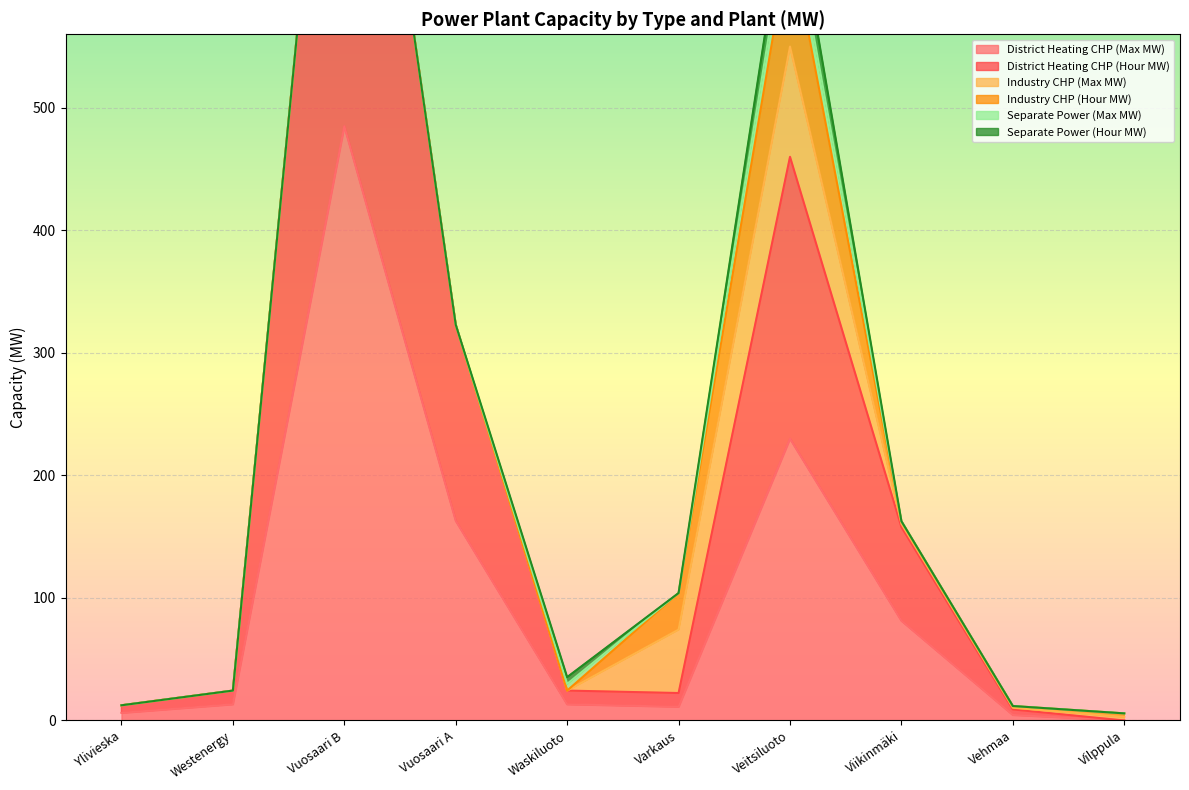

At which label is District Heating CHP (Max MW) closest to 242?

Veitsiluoto